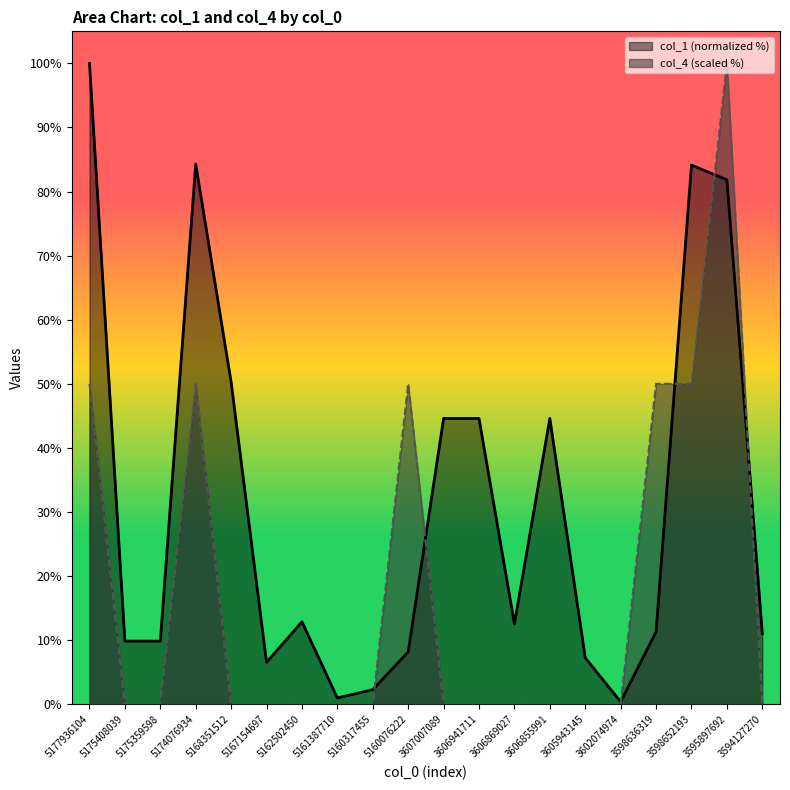

At which category does col_1 reach its first local valley?

5167154697